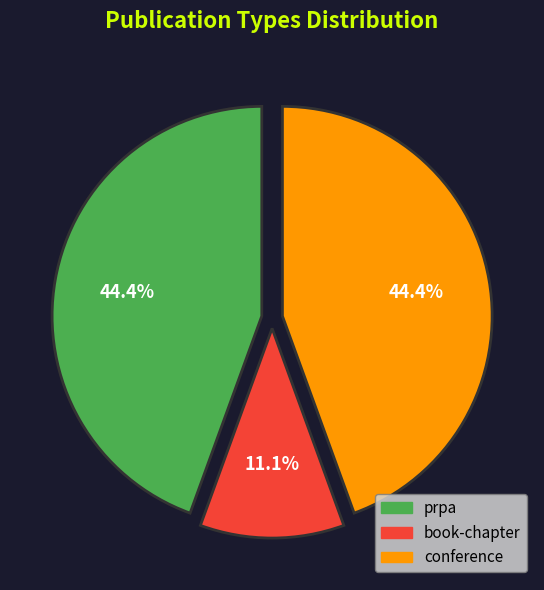

What portion of the pie excludes prpa?

55.6%